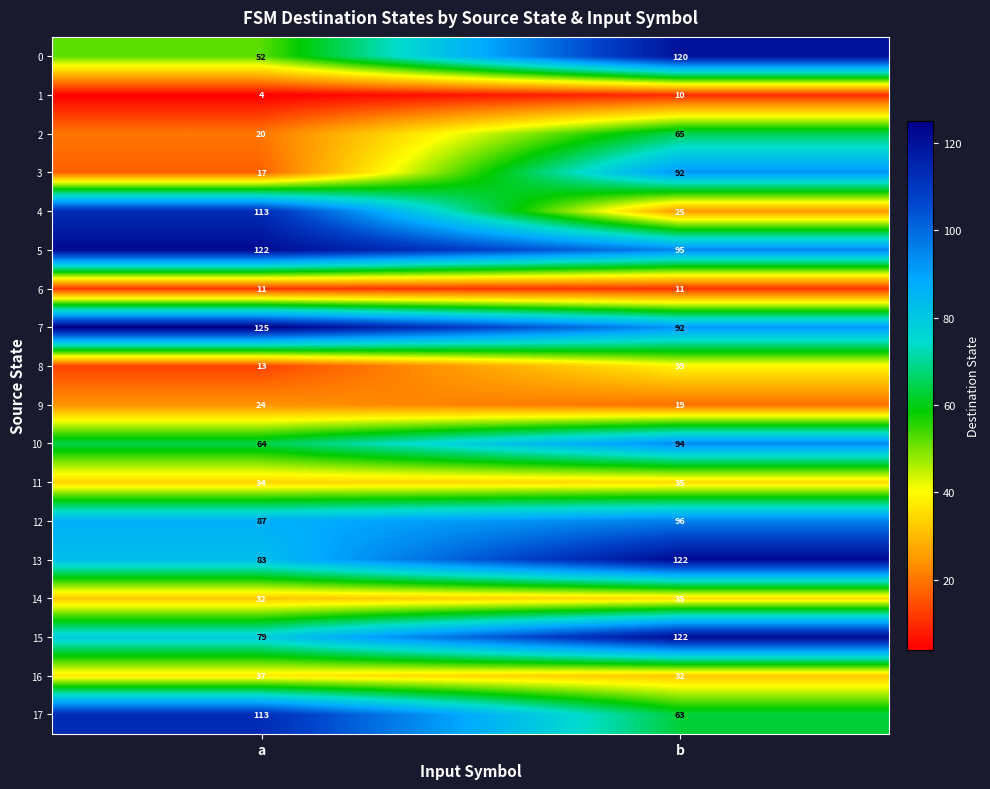

Which label corresponds to the largest value in the chart?

a